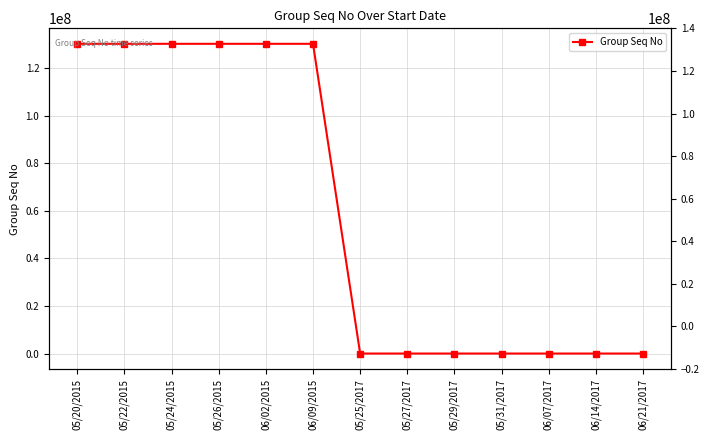

List the labels in order of value, smallest first.

05/25/2017, 05/27/2017, 05/29/2017, 05/31/2017, 06/07/2017, 06/14/2017, 06/21/2017, 05/20/2015, 05/22/2015, 05/24/2015, 05/26/2015, 06/02/2015, 06/09/2015